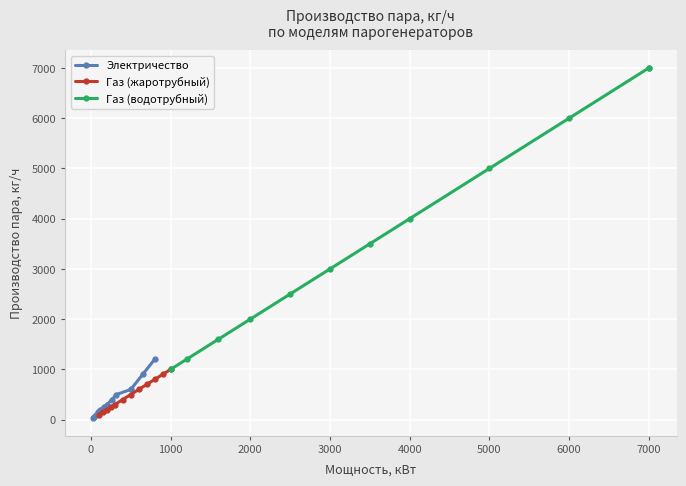

What is the maximum value for Электричество?

1200